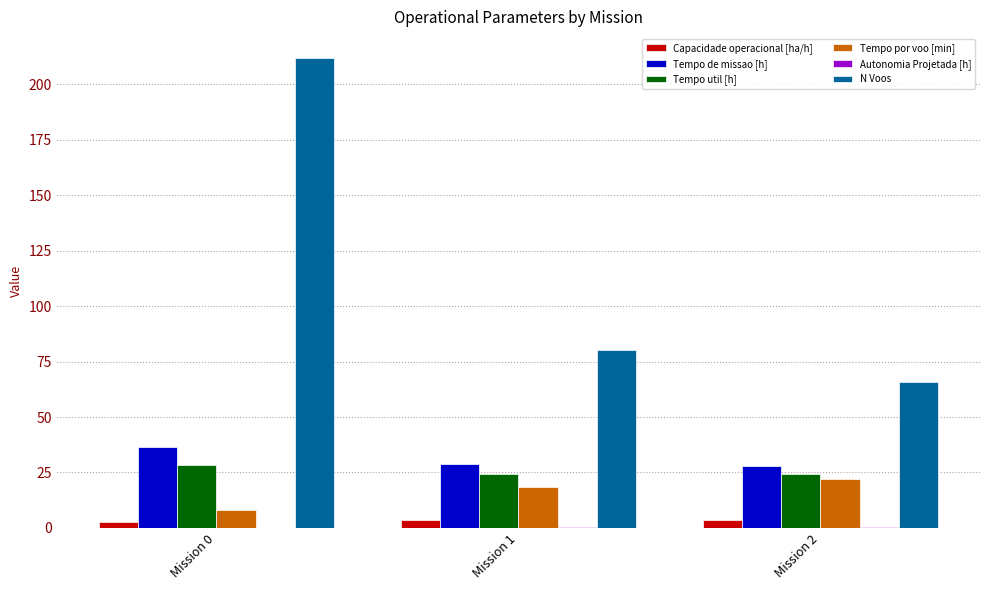

What is the sum of all N Voos values?

358.0